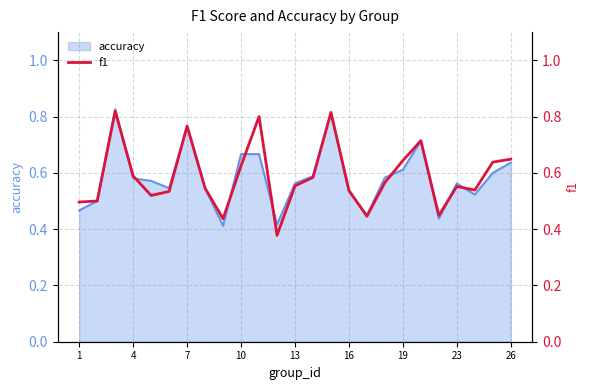

The value of accuracy at 26 is 0.9. True or false?

False